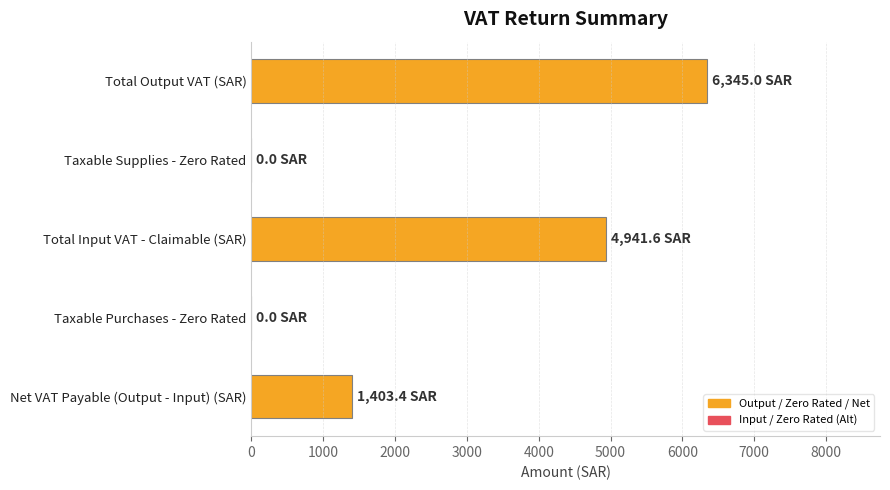

Between Total Output VAT (SAR) and Total Input VAT - Claimable (SAR), which is larger?

Total Output VAT (SAR)